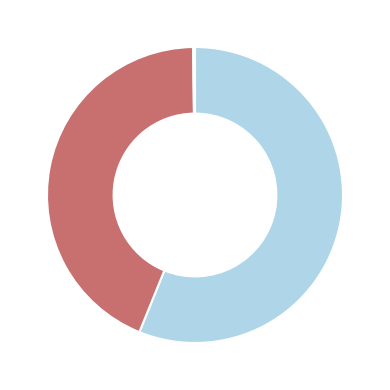

Does any single category account for the majority?

Yes